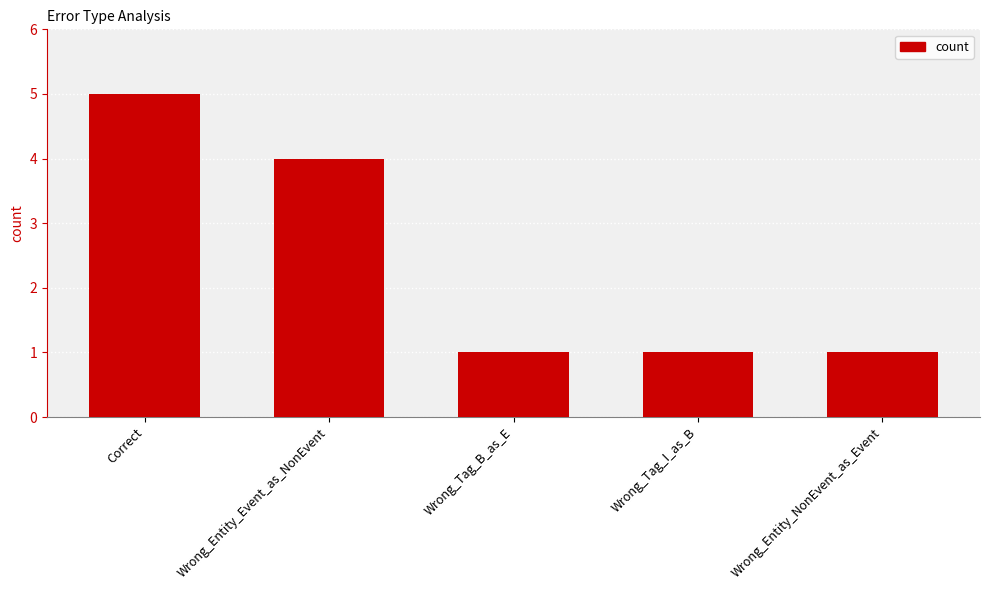

What is the value of the 1st bar from the left?

5